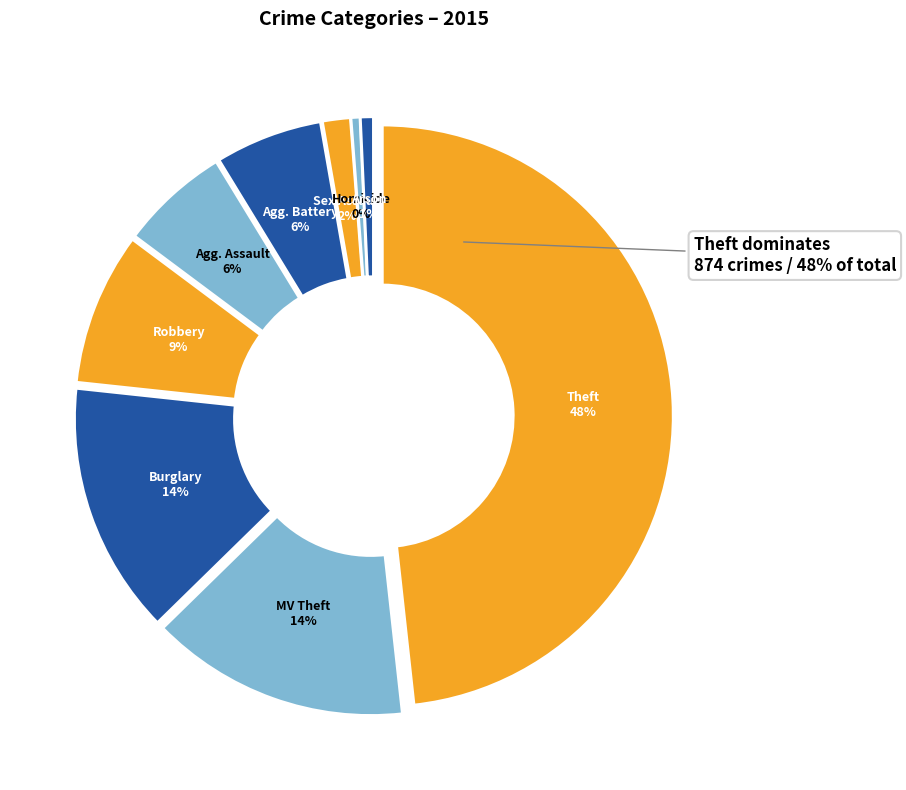

True or false: Homicide accounts for 0% of the total.

True